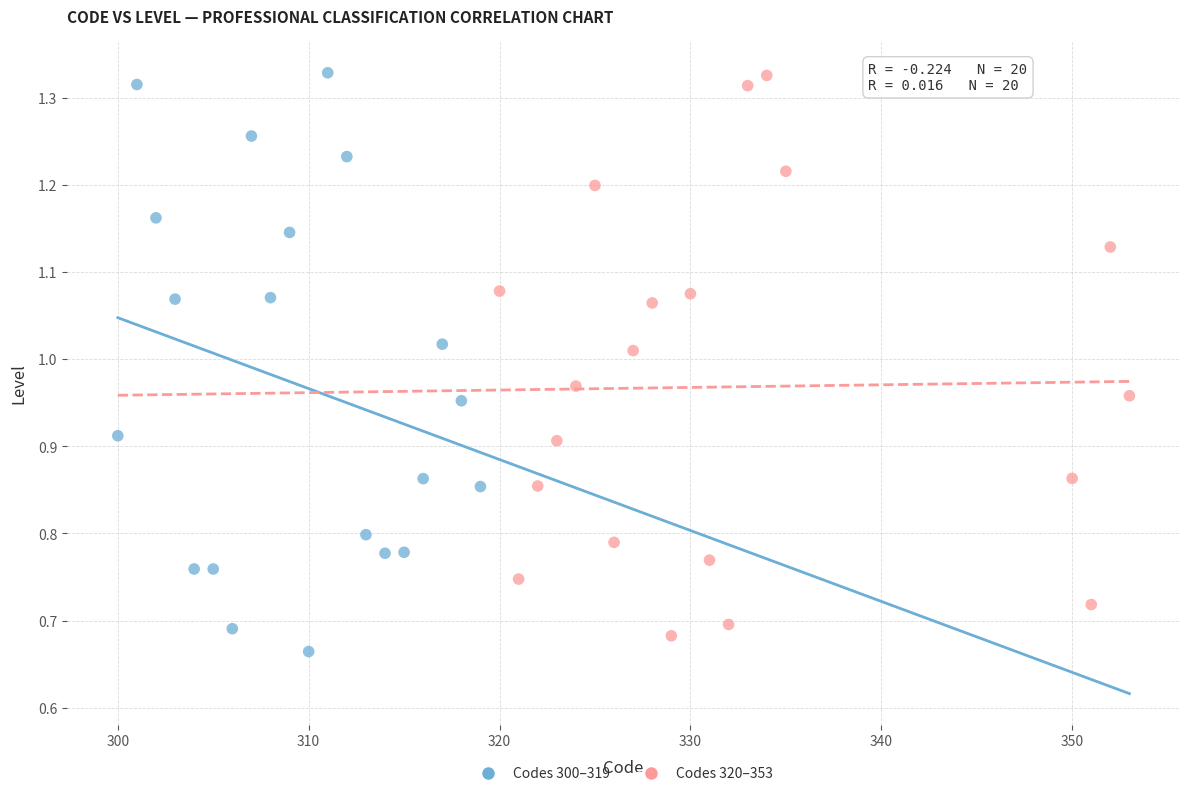

Which series has the largest Y range (max minus min)?

Codes 300–319